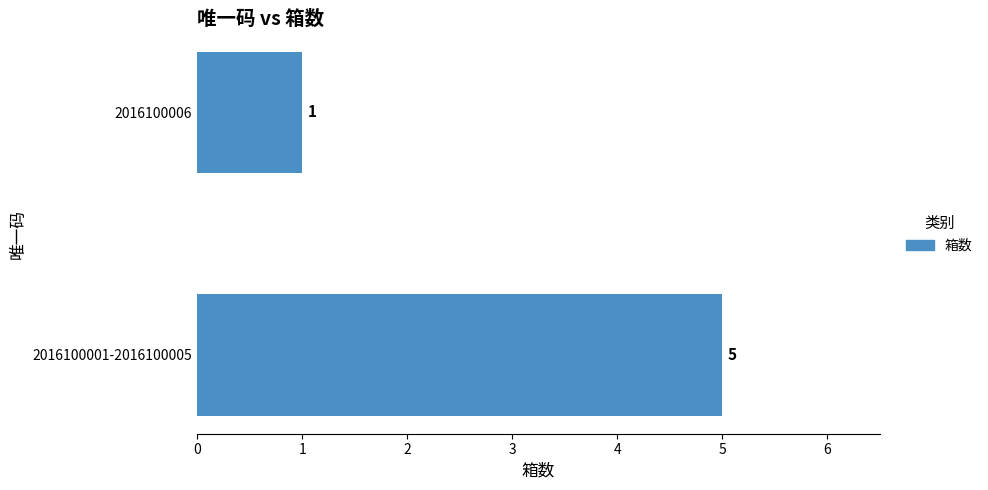

Which category has the lowest value across all series?

2016100006